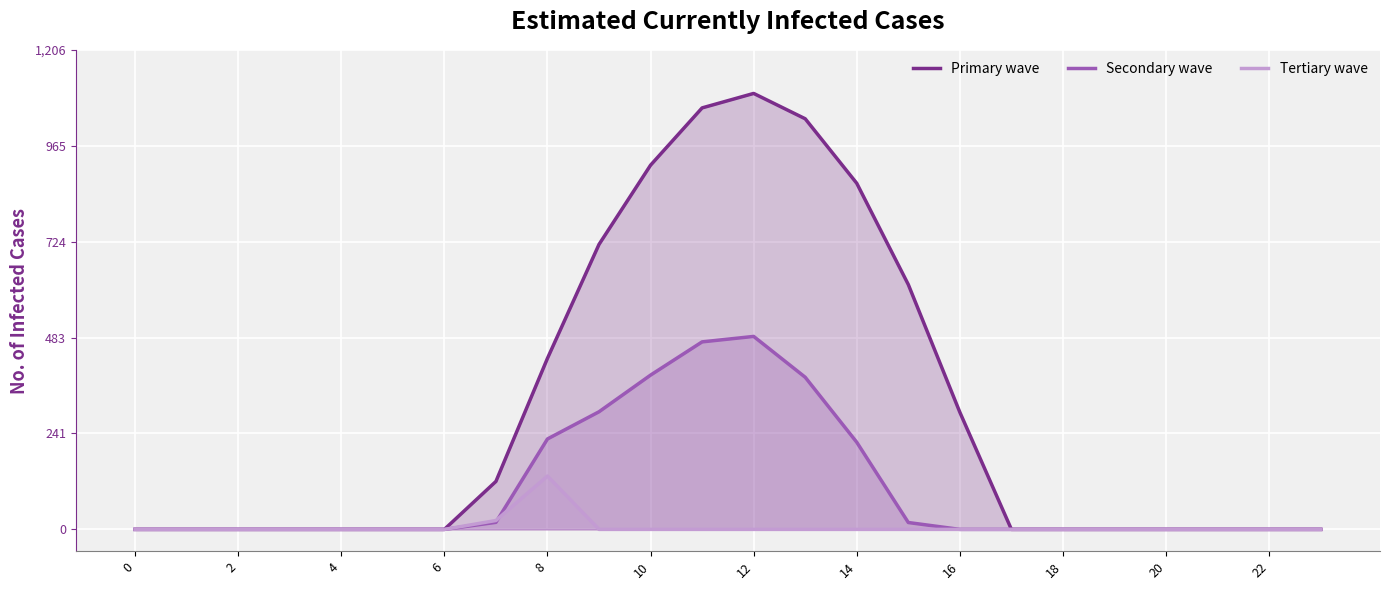

Is the value of Tertiary wave at 12 greater than the value of Secondary wave at 14?

No